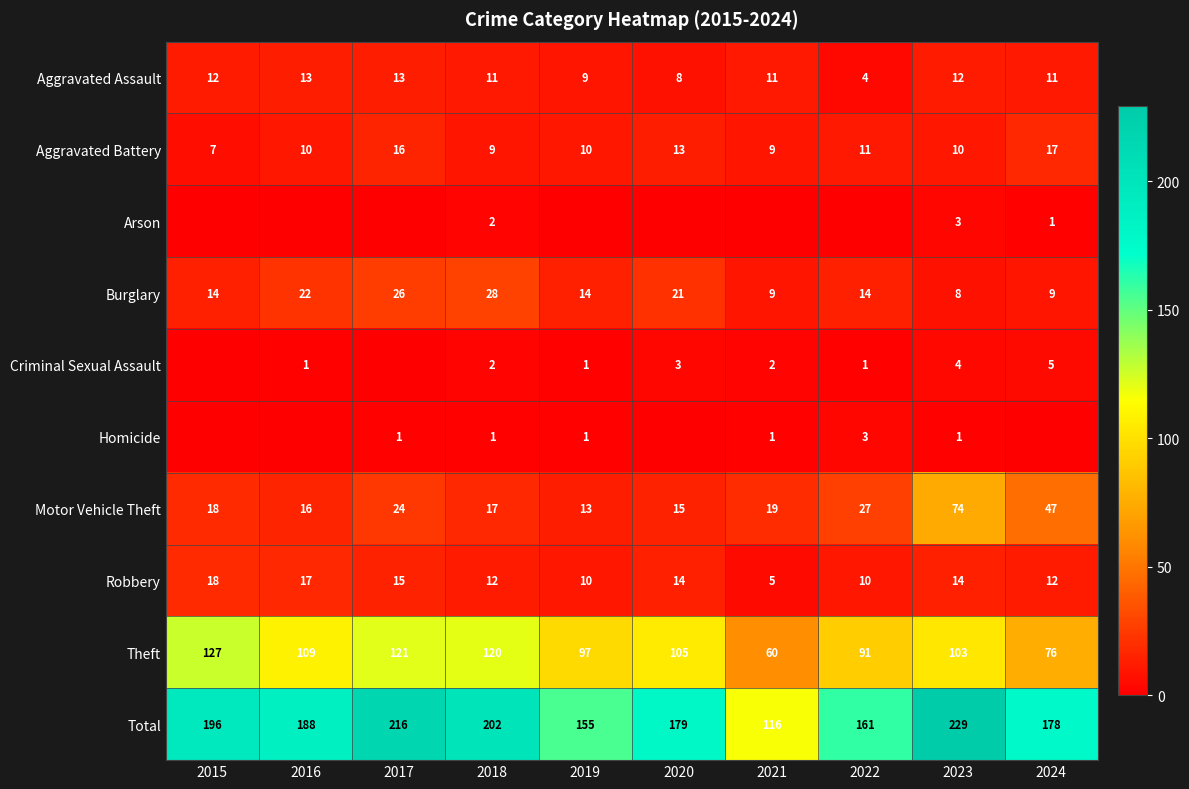

Is the value of Homicide at 2022 greater than the value of Theft at 2020?

No